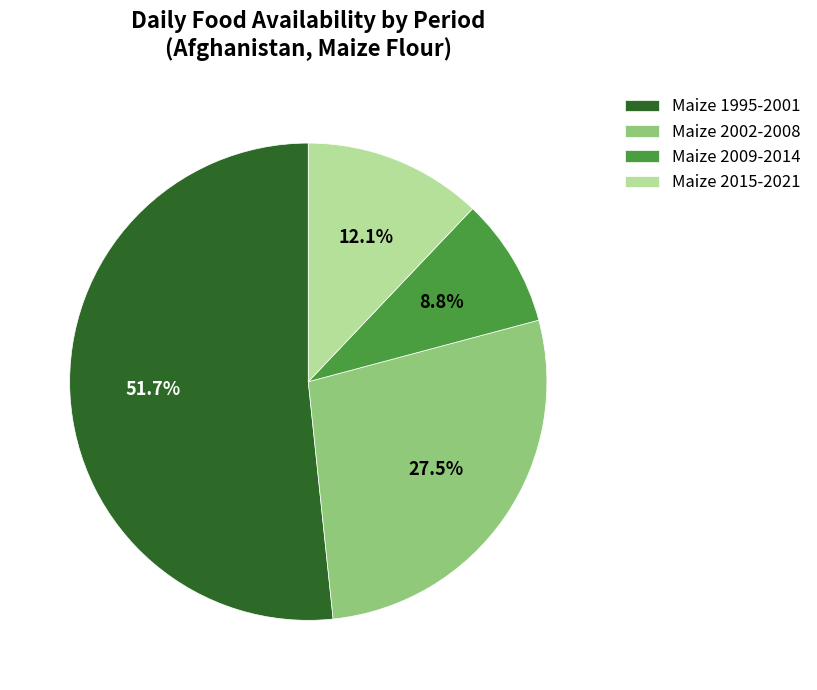

Rank the categories by value from highest to lowest.

Maize 1995-2001, Maize 2002-2008, Maize 2015-2021, Maize 2009-2014